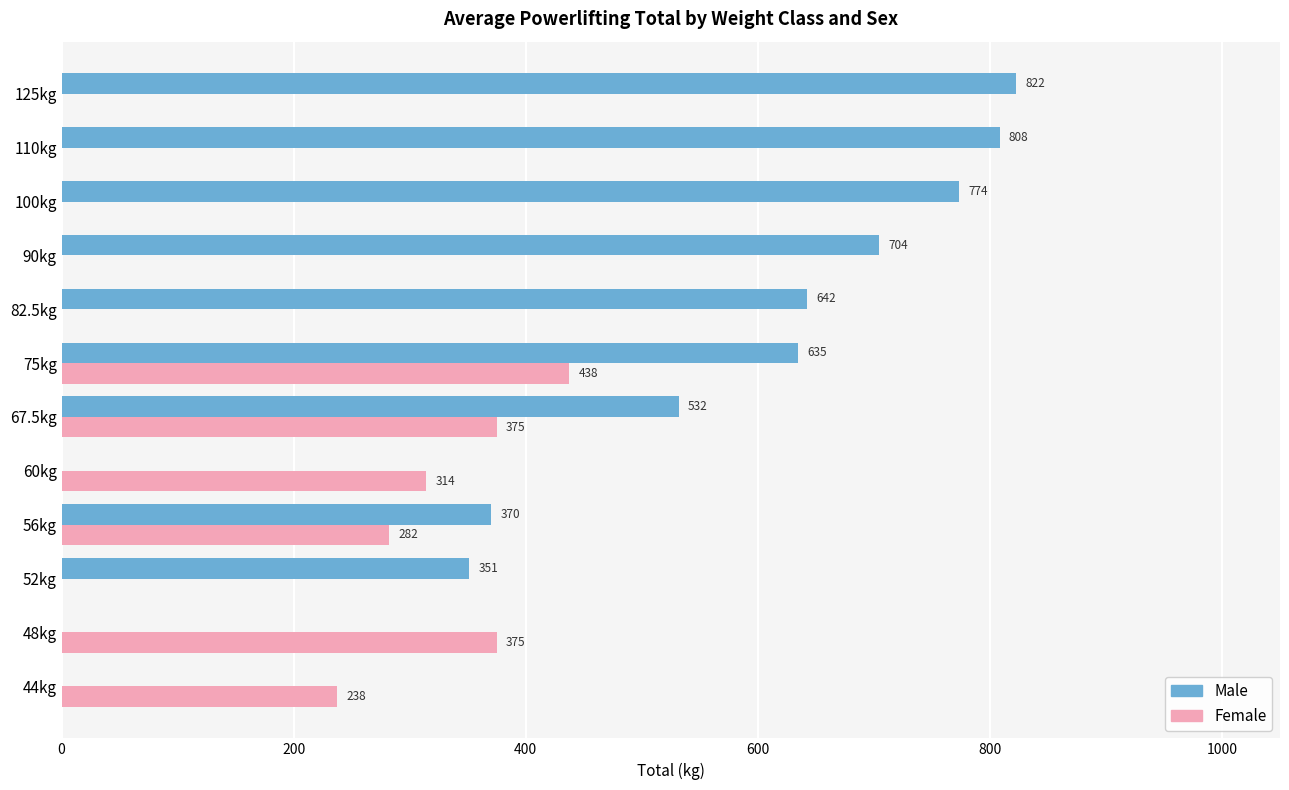

Read the Male value at 110kg.

808.3